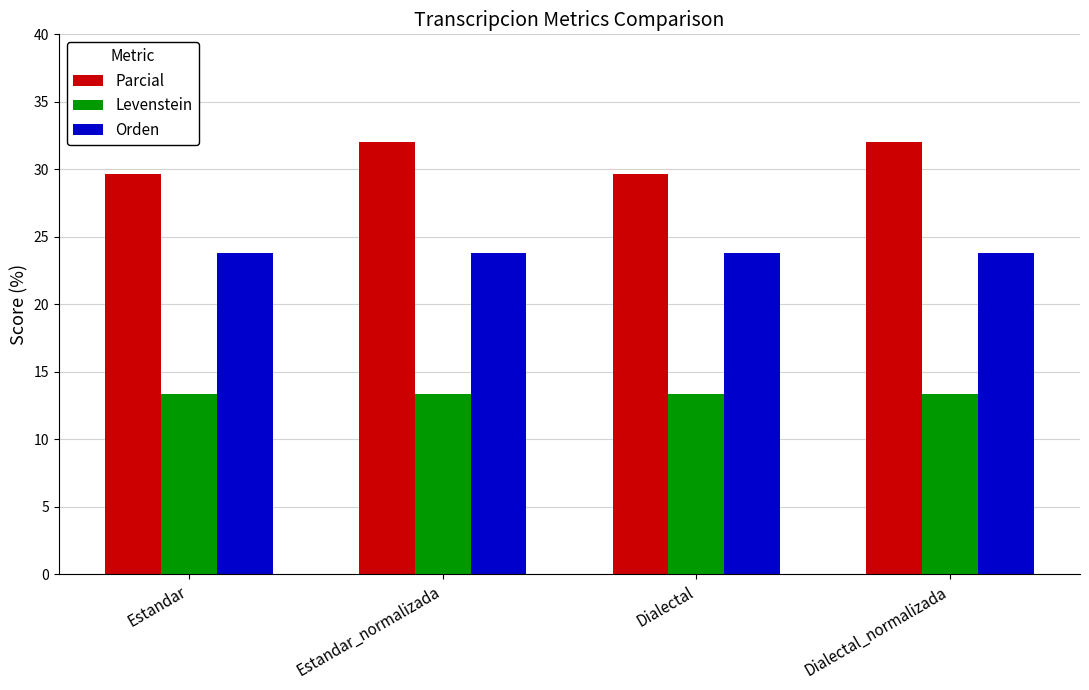

The value of Parcial at Estandar_normalizada is 56.9. True or false?

False